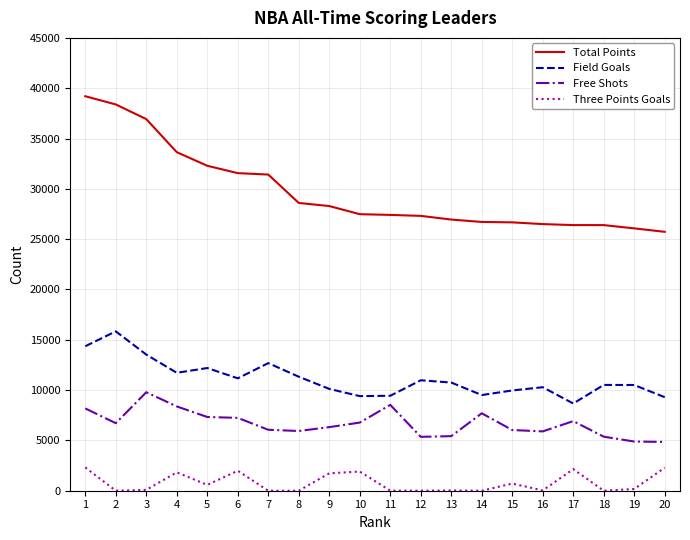

What is the maximum value for Free Shots?

9787